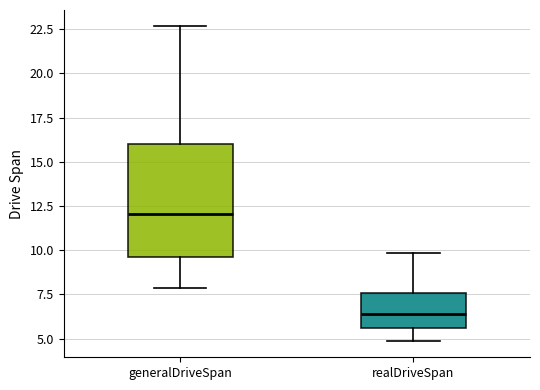

Reading left to right, read every box against the y-axis: the position of its median line, the range the box covers, and the ends of its whiskers. The values are not printed on the chart, so give them approximately, as read against the axis.

generalDriveSpan: median 12.0, box 9.5 to 16.0, whiskers 8.0 to 22.5
realDriveSpan: median 6.5, box 5.5 to 7.5, whiskers 5.0 to 10.0